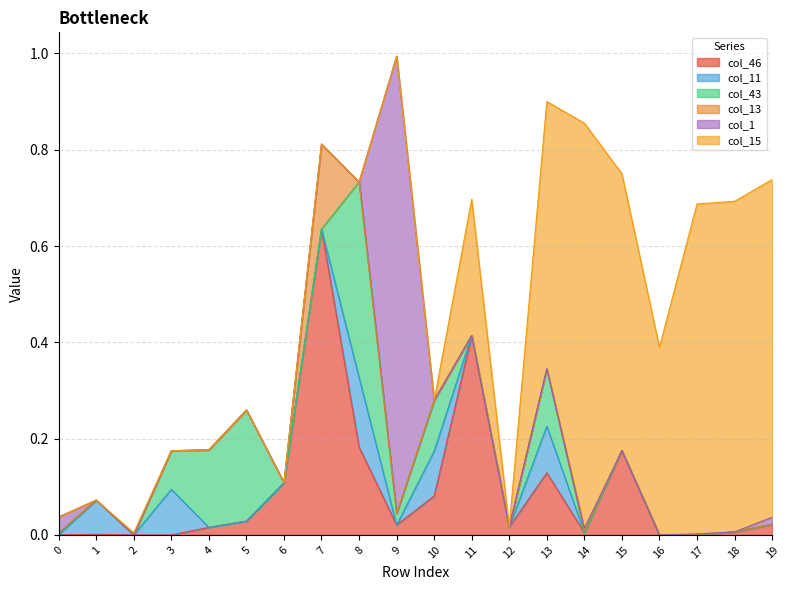

How many intersections are there between col_46 and col_15?

2